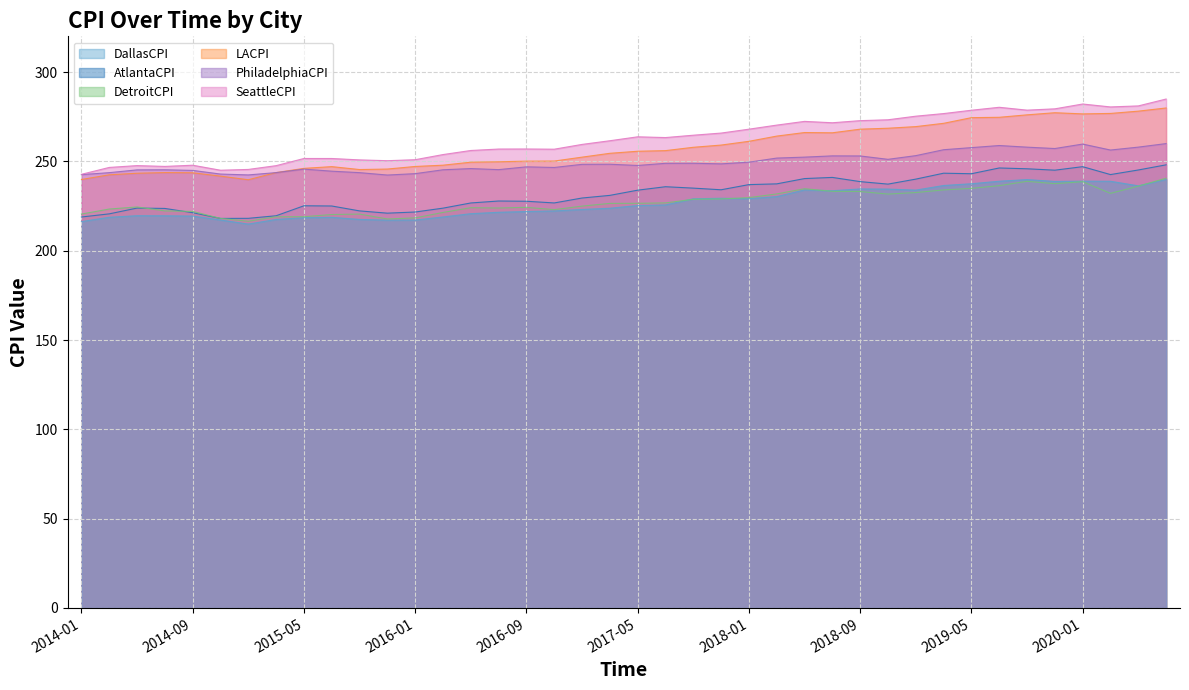

Which series has the widest spread of values?

SeattleCPI